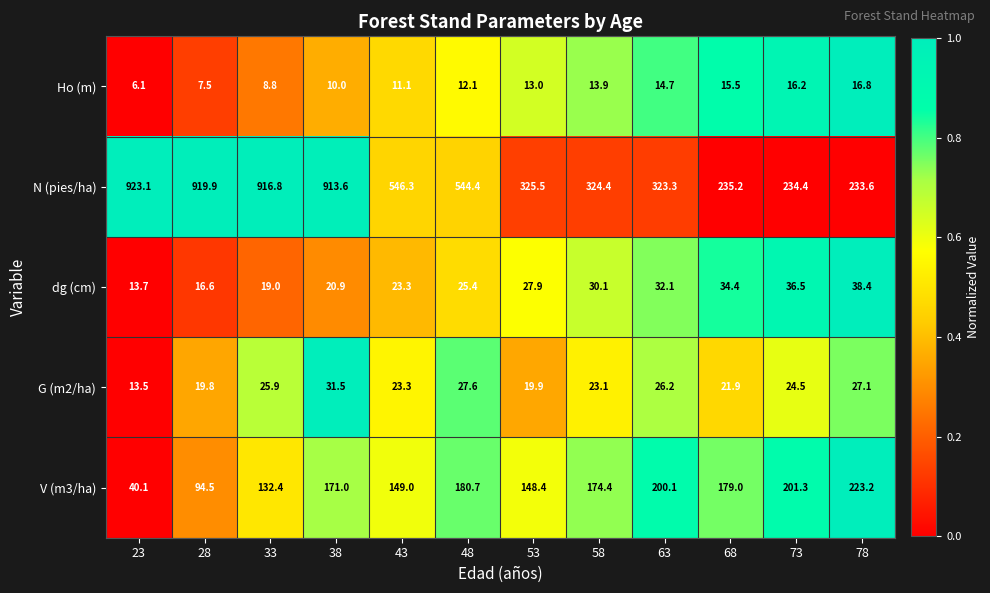

What is the average value of the dg (cm) series?

26.5